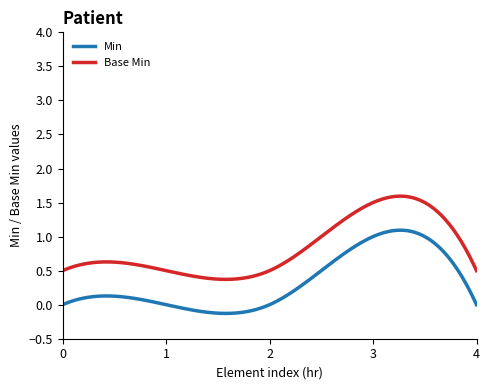

True or false: Base Min and Min cross at least once.

False